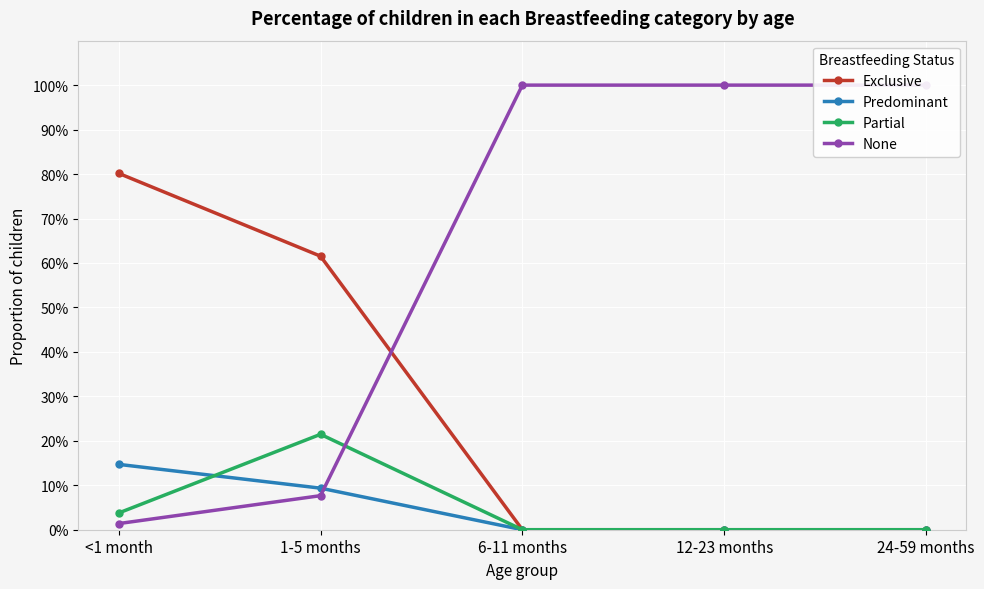

What is the difference between the None values at 6-11 months and 1-5 months?

0.9